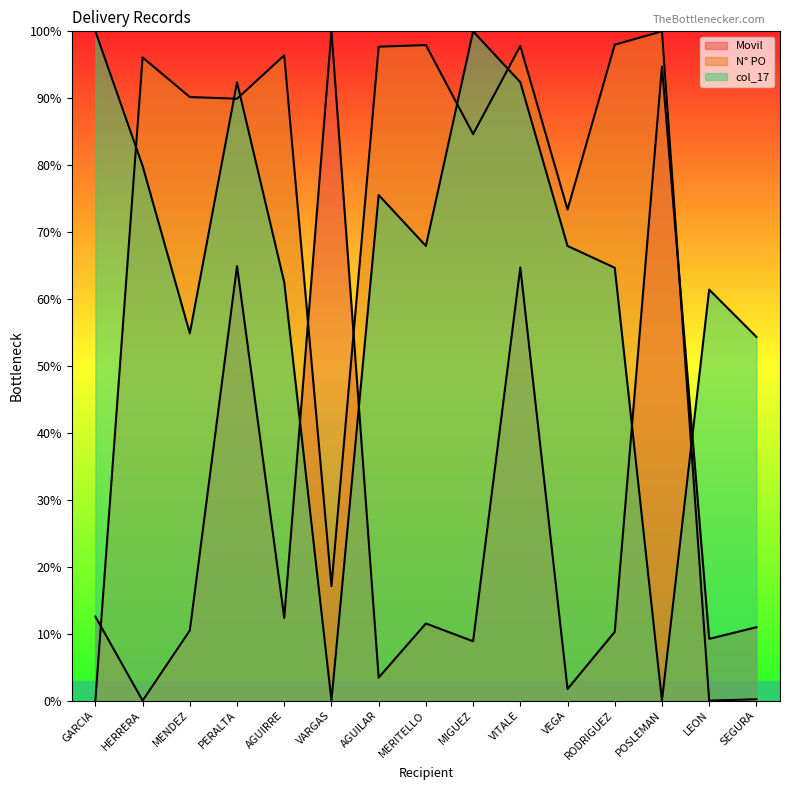

What is the label of the 2nd point from the left?

HERRERA